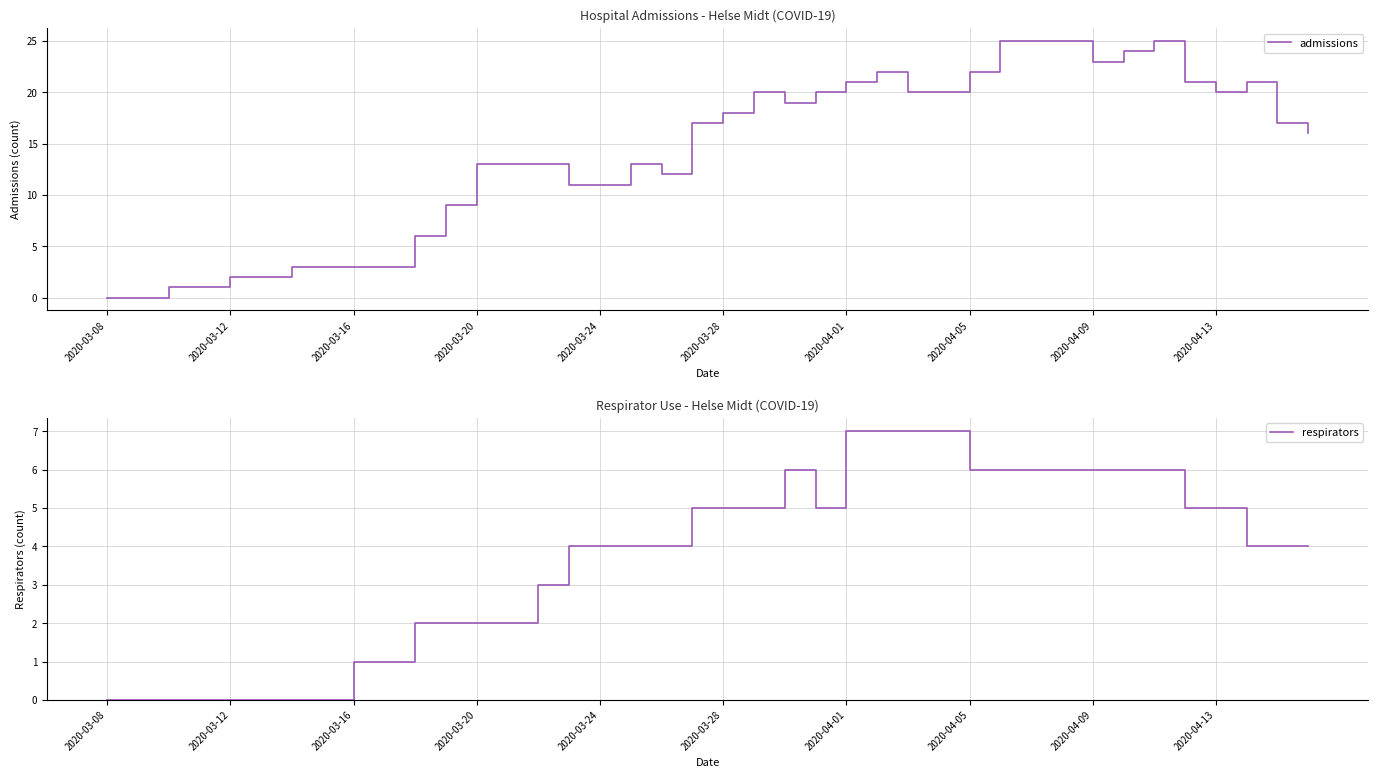

Reading left to right, extract all data points from this chart.

admissions: 0	0	1	1	2	2	3	3	3	3	6	9	13	13	13	11	11	13	12	17	18	20	19	20	21	22	20	20	22	25	25	25	23	24	25	21	20	21	17	16
respirators: 0	0	0	0	0	0	0	0	1	1	2	2	2	2	3	4	4	4	4	5	5	5	6	5	7	7	7	7	6	6	6	6	6	6	6	5	5	4	4	4